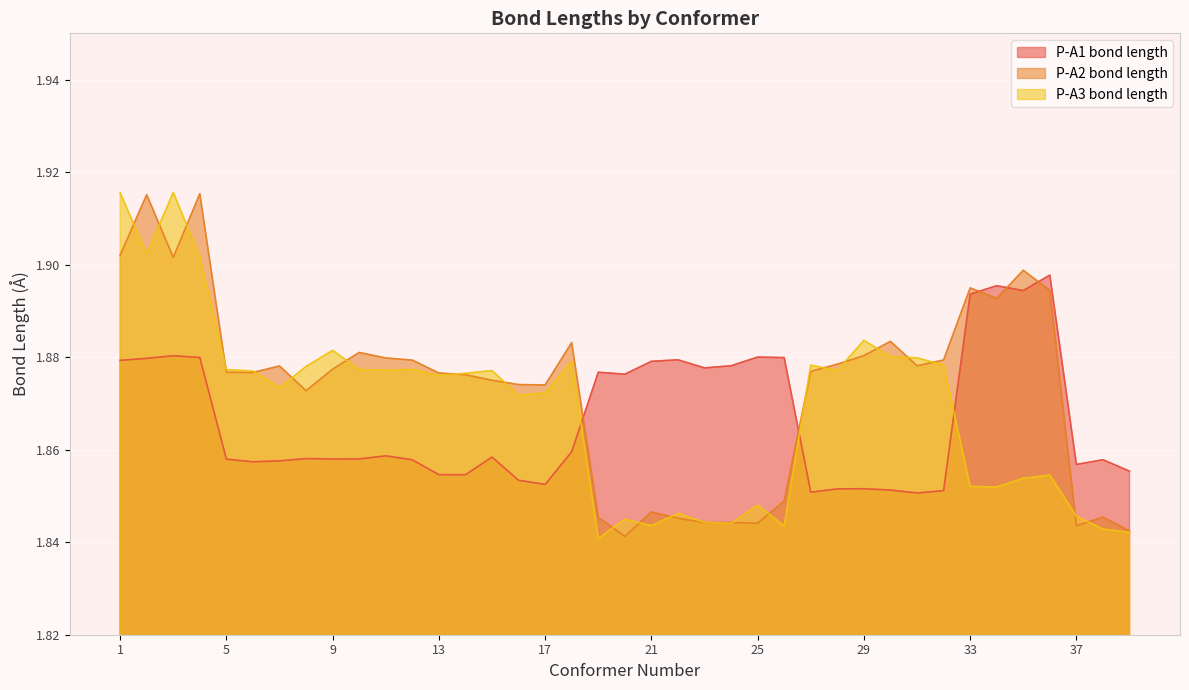

At which label does P-A3 bond length reach its peak?

3